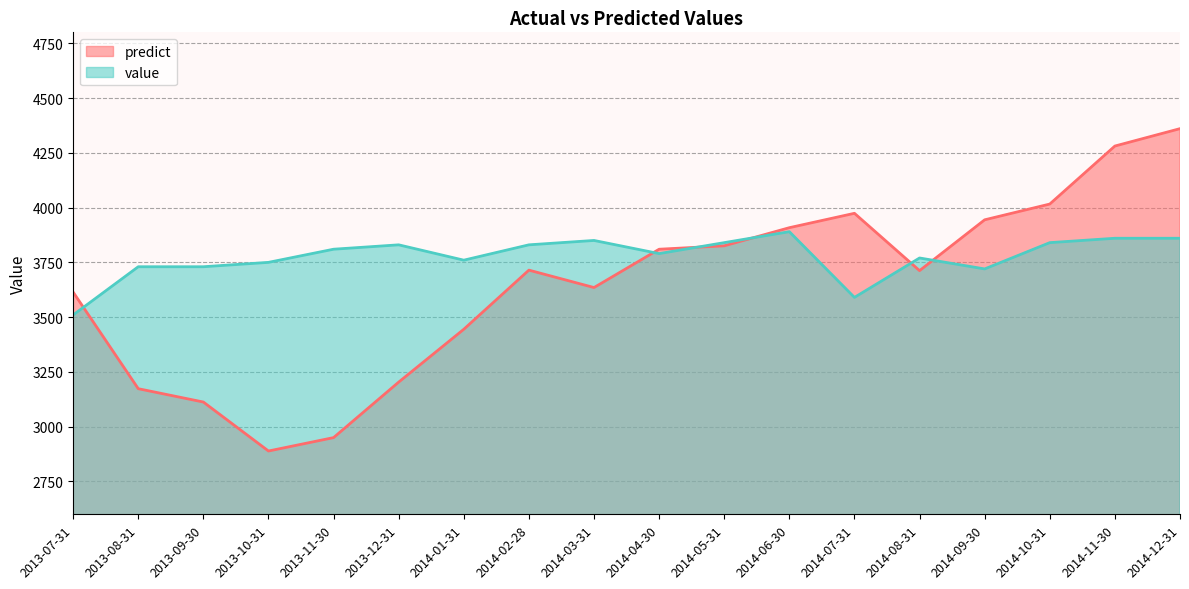

What is the average value of the predict series?

3642.7